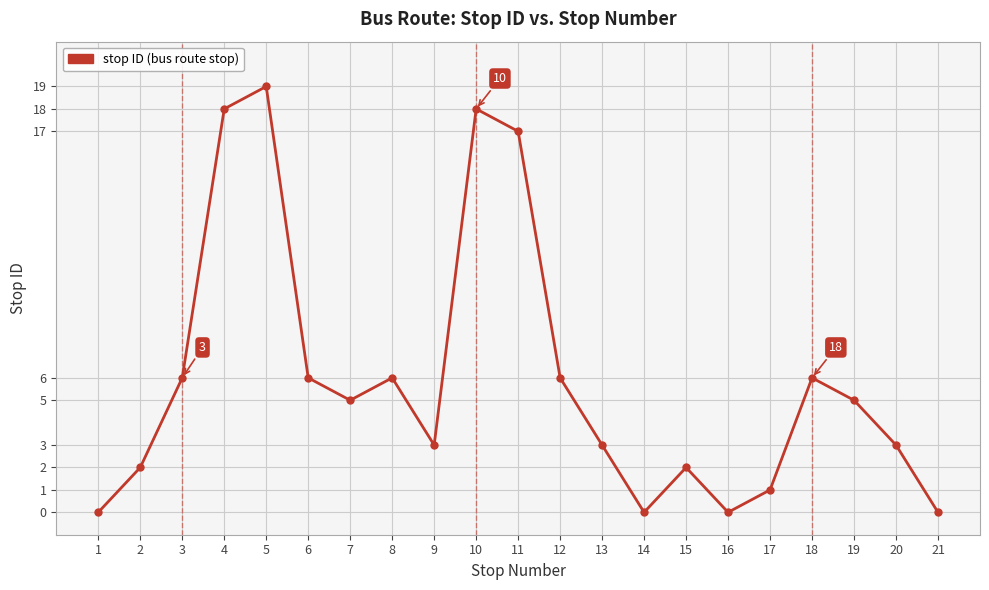

What value does the data have at 11?

17